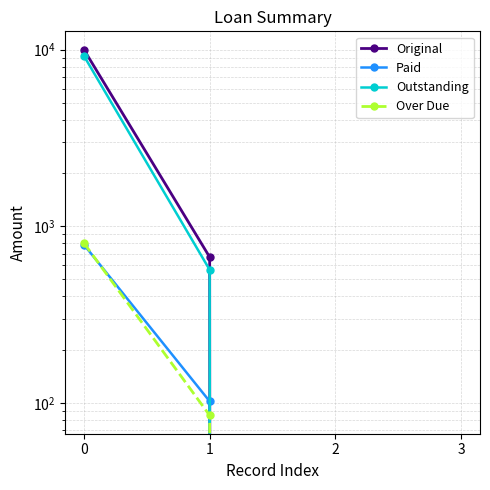

Rank the categories by Paid value from highest to lowest.

0, 1, 2, 3